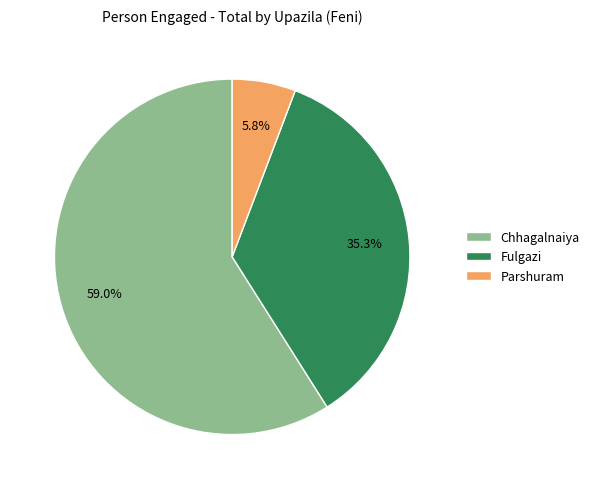

Which slice is the smallest?

Parshuram